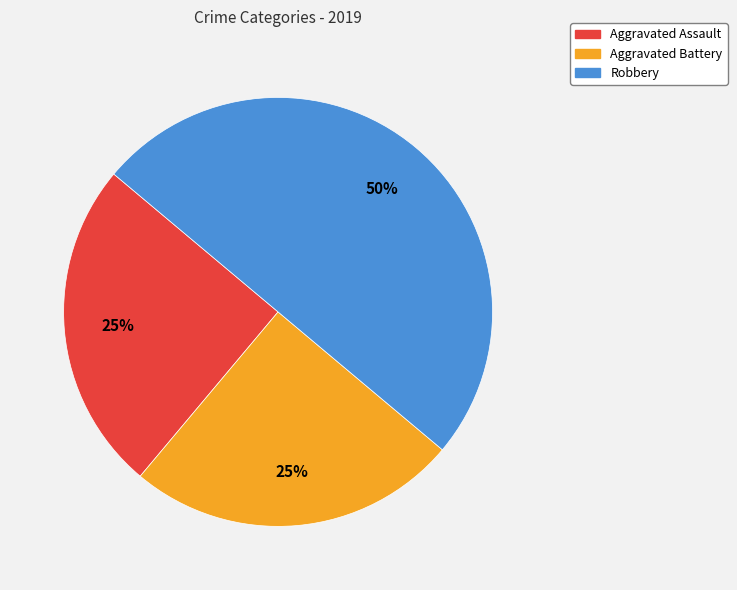

Do Robbery and Aggravated Assault together represent more than half of the pie?

Yes